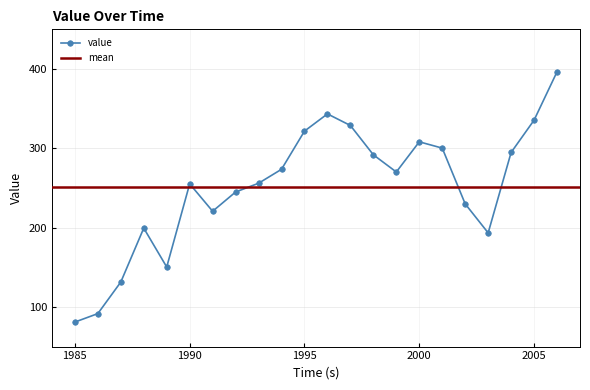

Read the value at 1991.

220.6